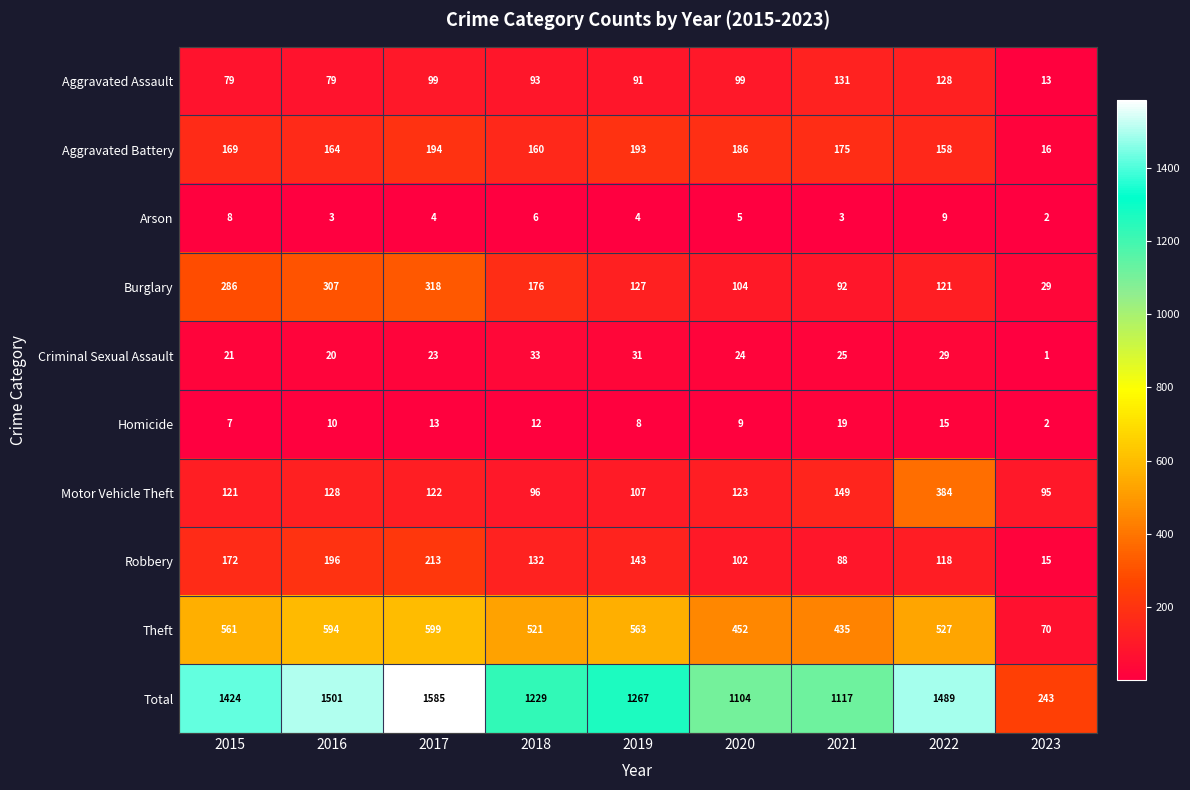

At 2015, list the series in order from smallest to largest.

Homicide, Arson, Criminal Sexual Assault, Aggravated Assault, Motor Vehicle Theft, Aggravated Battery, Robbery, Burglary, Theft, Total